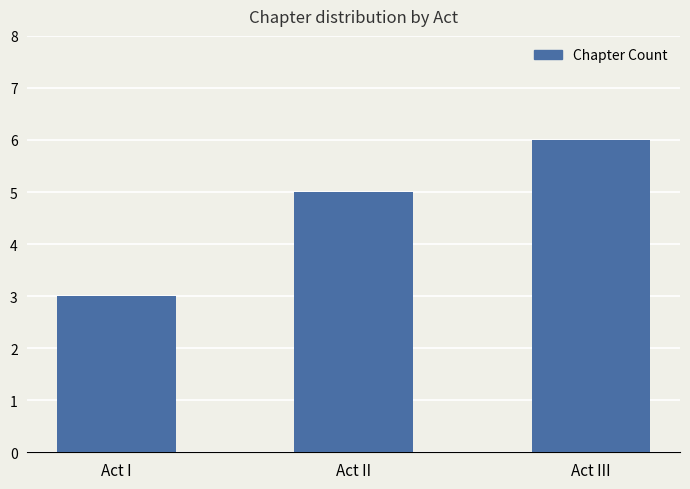

What is the change in value from Act II to Act III?

+1